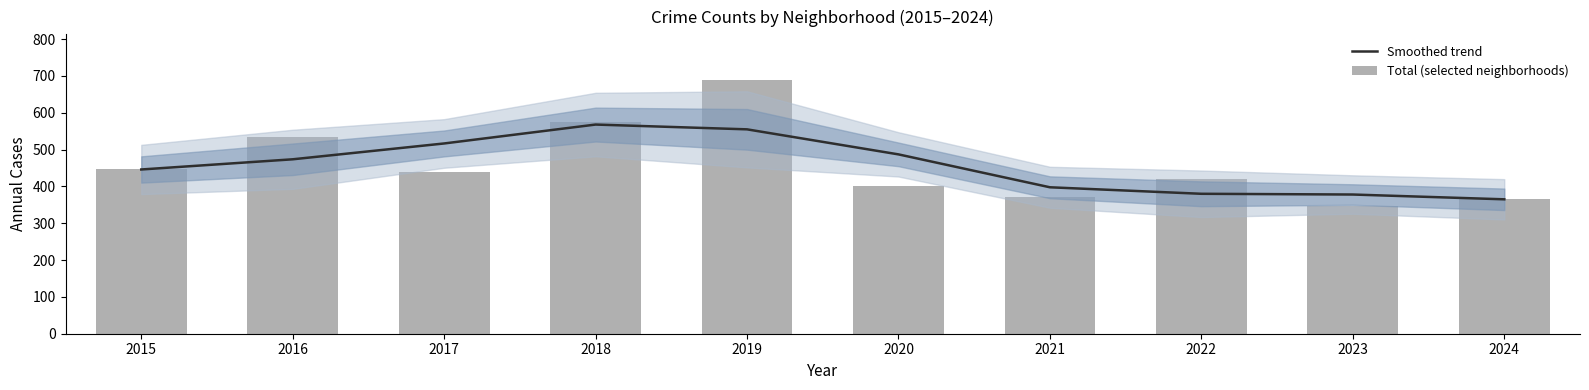

What is the maximum value shown in the chart?

689.0